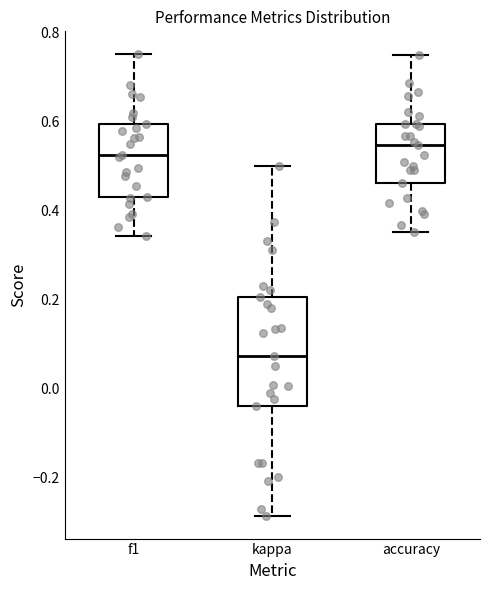

Reading left to right, transcribe this box plot: for each box, give where its median line is, the range the box spans, and where its two whiskers end, as read against the y-axis. The values are not printed on the chart, so give them approximately, as read against the axis.

f1: median 0.52, box 0.44 to 0.60, whiskers 0.34 to 0.76
kappa: median 0.08, box -0.04 to 0.20, whiskers -0.28 to 0.50
accuracy: median 0.54, box 0.46 to 0.60, whiskers 0.36 to 0.76